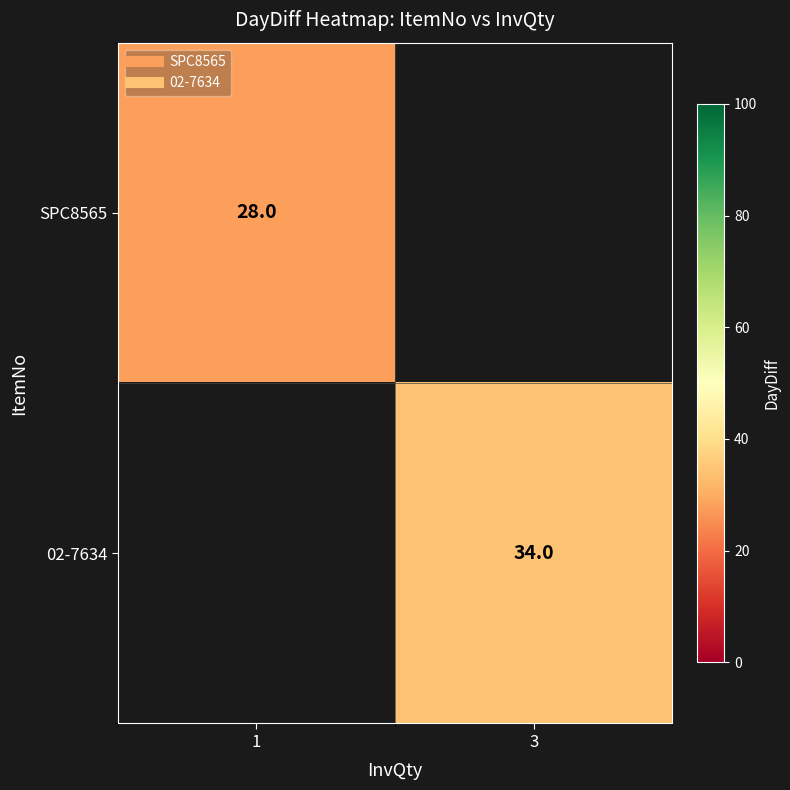

Which series has the largest range (max minus min)?

SPC8565